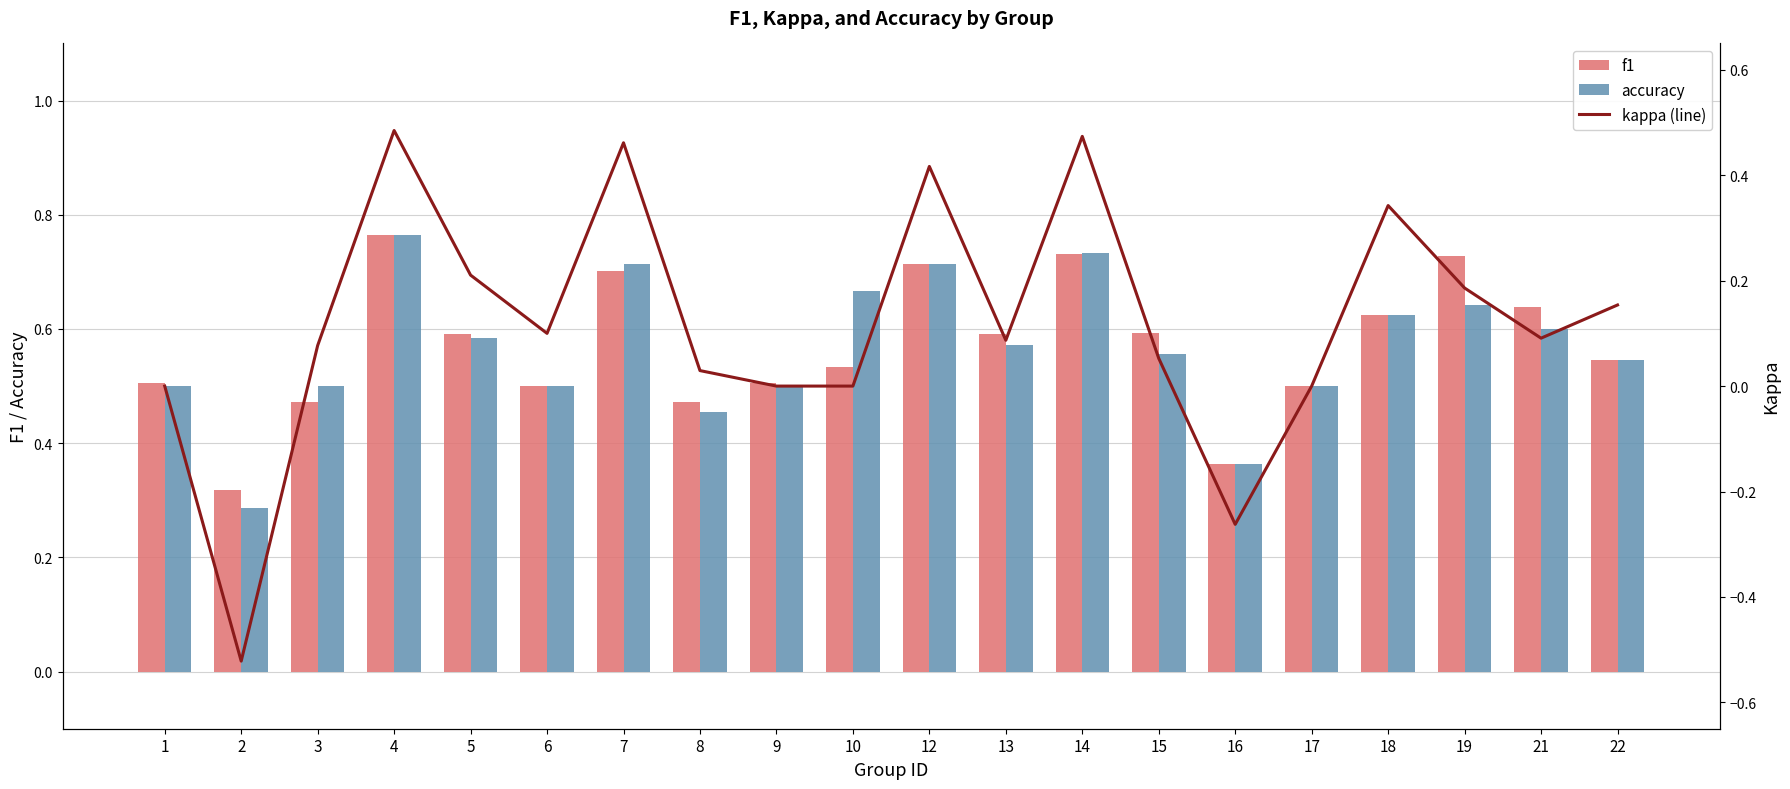

Does the chart contain stacked bars?

No